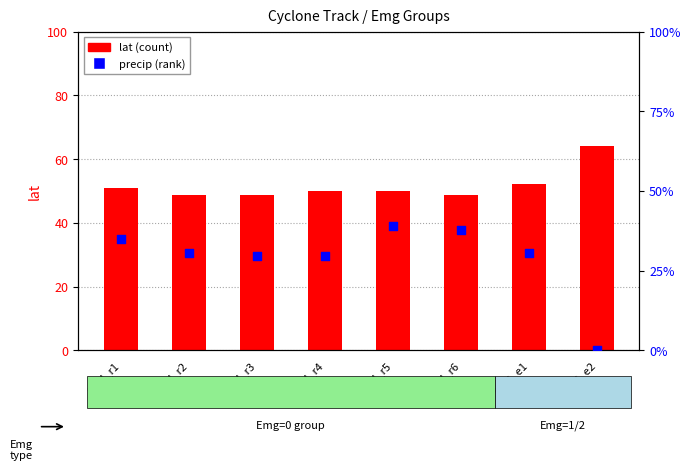

Which series has the largest total across all categories?

lat